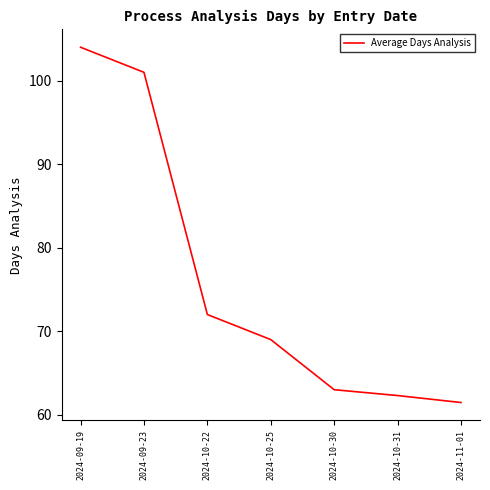

What is the difference between the second highest and second lowest values?

38.7